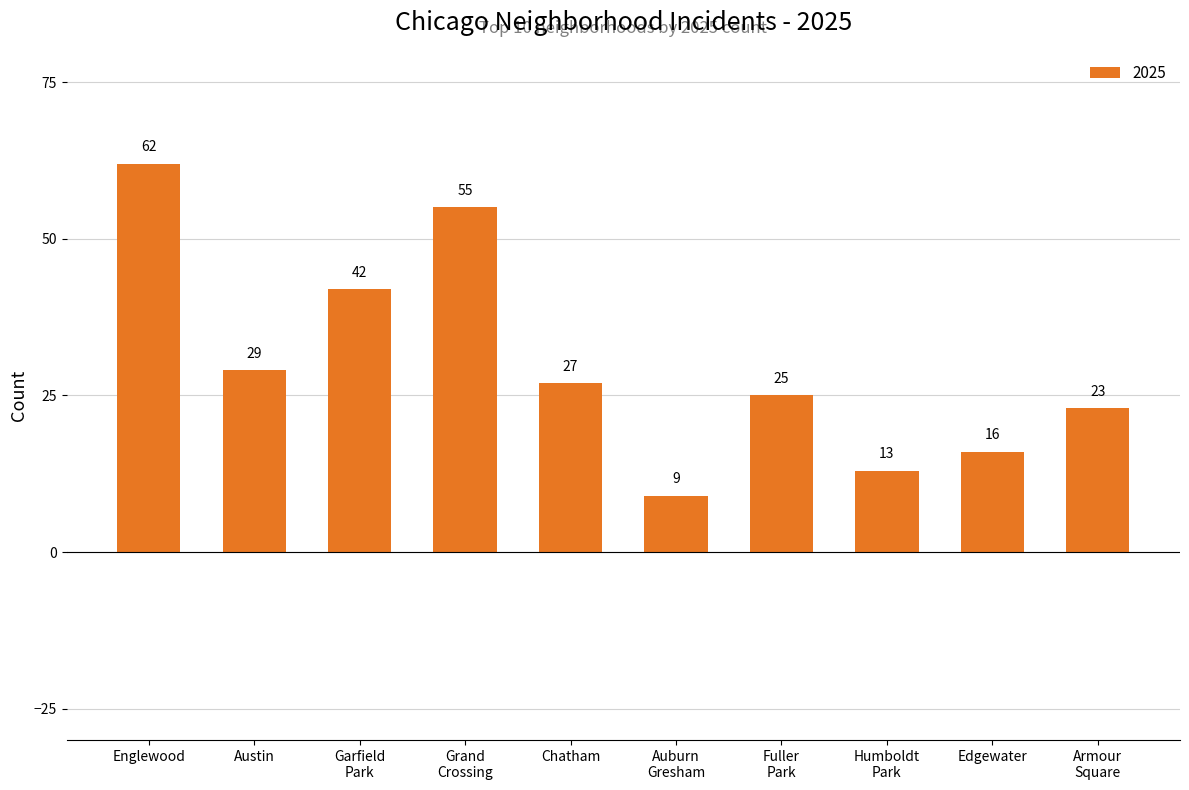

At which label does the data first exceed 27?

Englewood